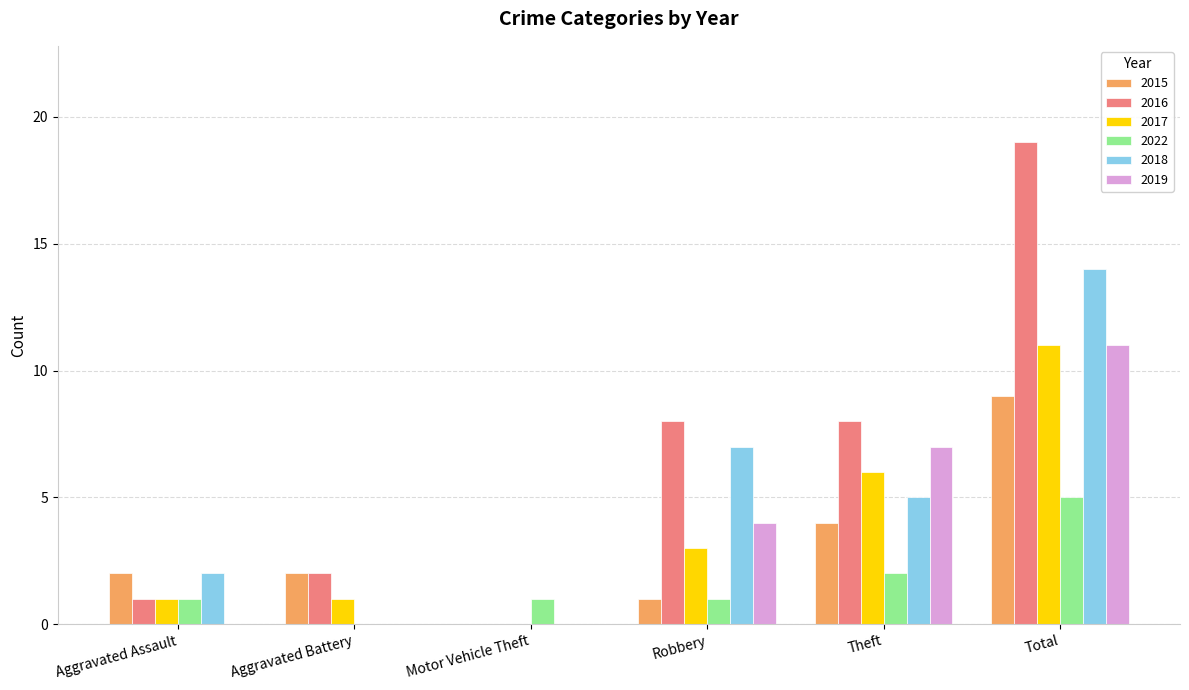

How many categories are shown in the chart?

6